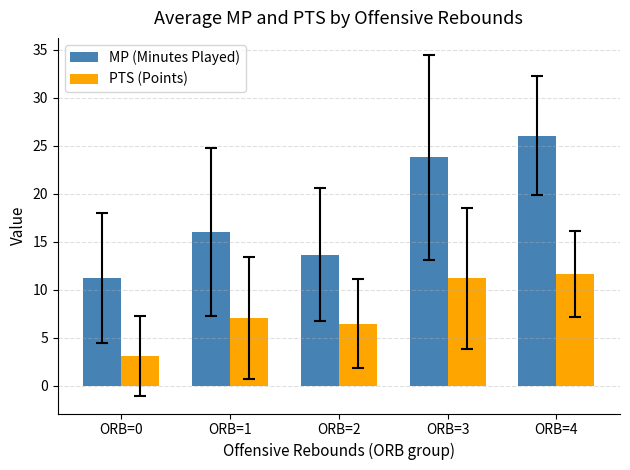

True or false: MP (Minutes Played) has a value of 39.3 at ORB=3.

False